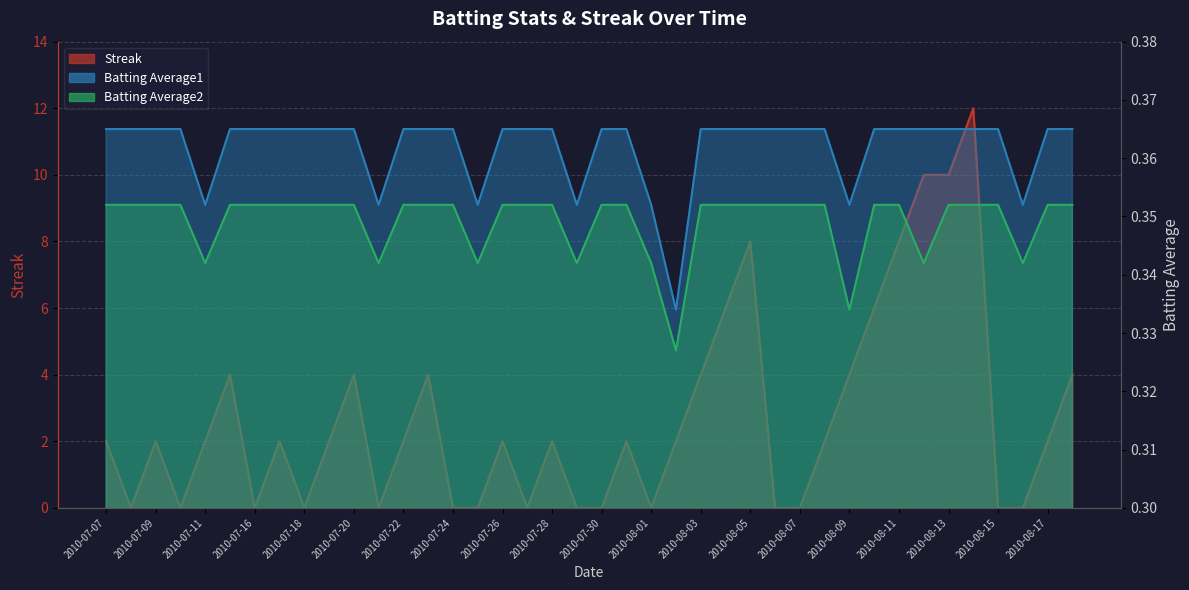

What is the difference between the highest and lowest values at 2010-07-19?

1.6